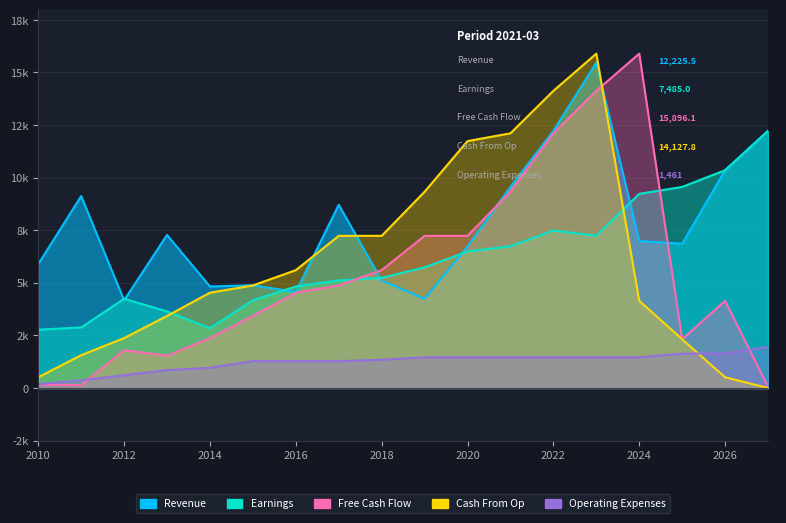

In Earnings, how many points are higher than both neighbors (excluding endpoints)?

2